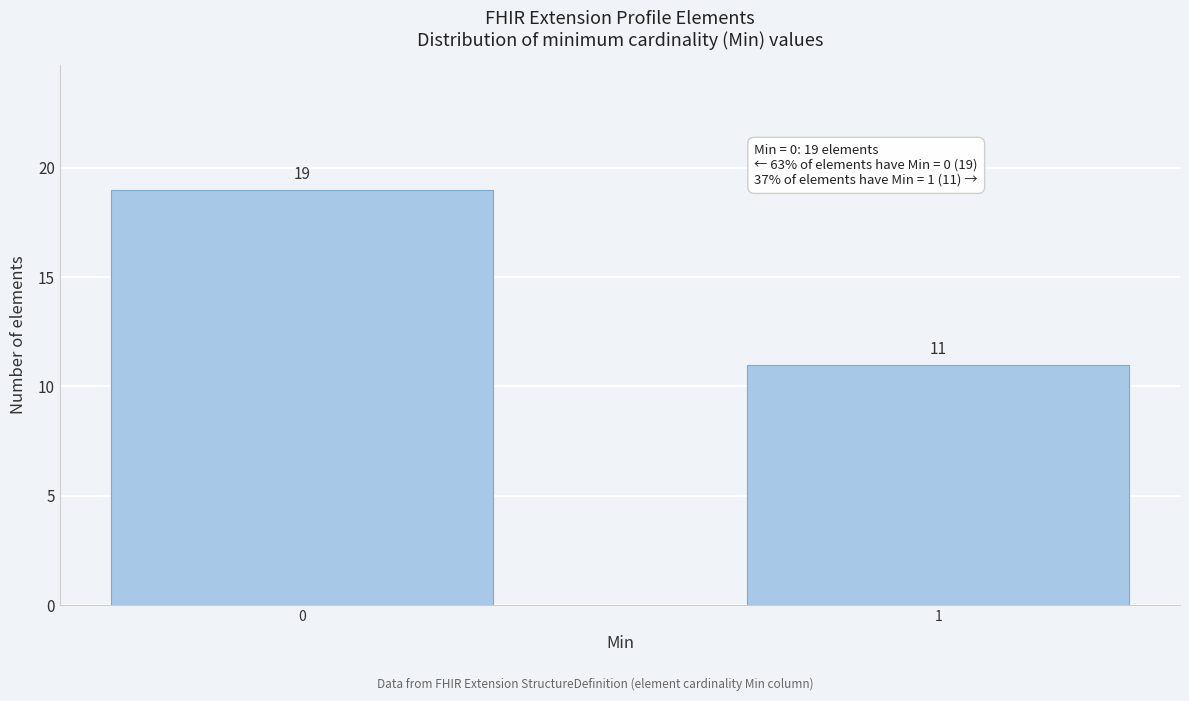

Reading left to right, list all the values displayed in this chart.

0=19	1=11